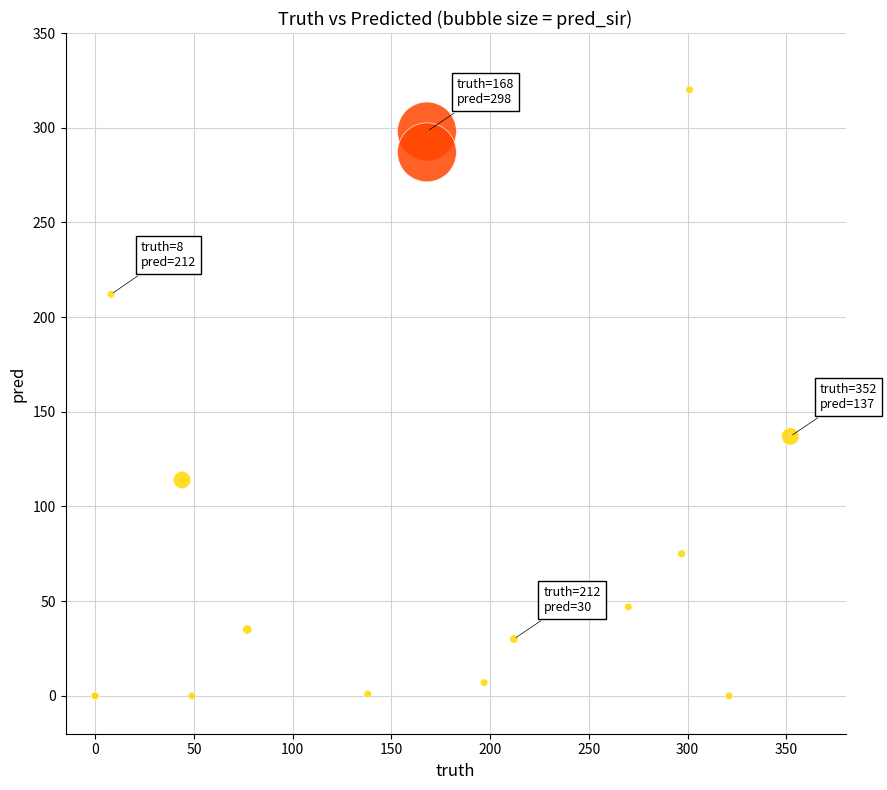

What Y value in the scatter plot is closest to 160?

137